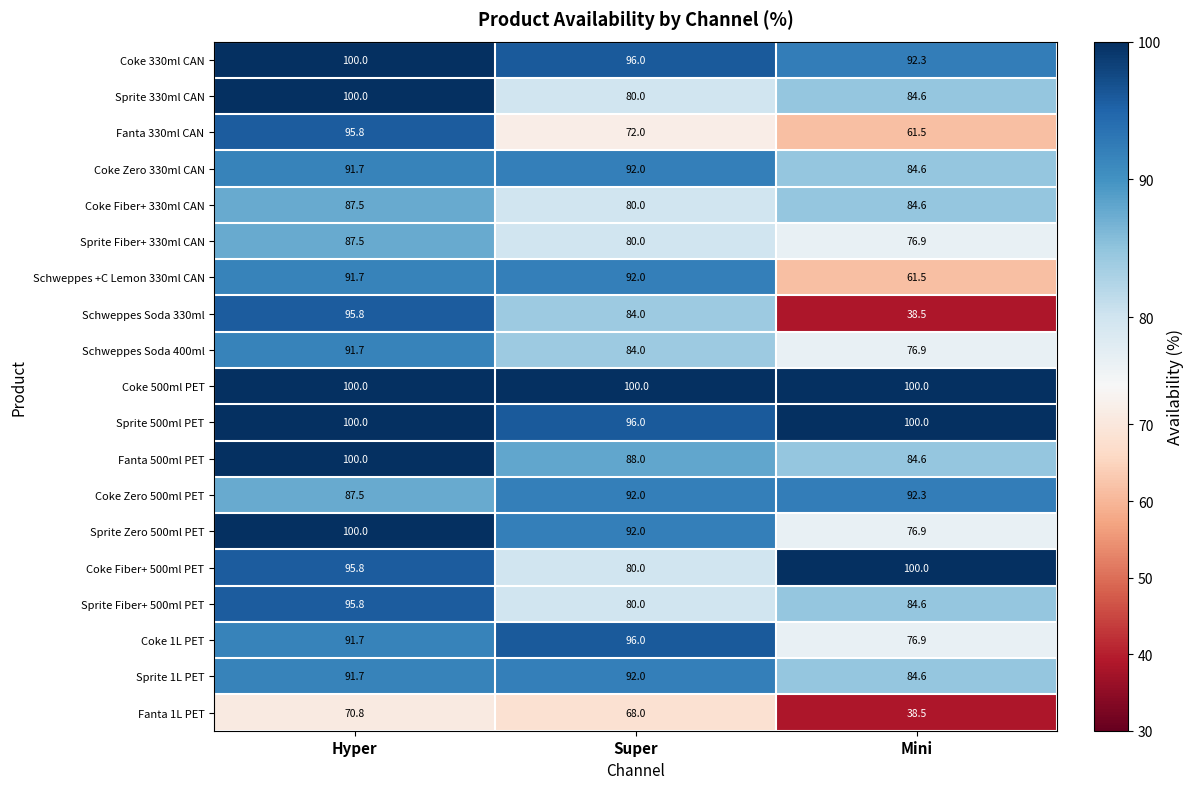

How many categories are shown in the chart?

3